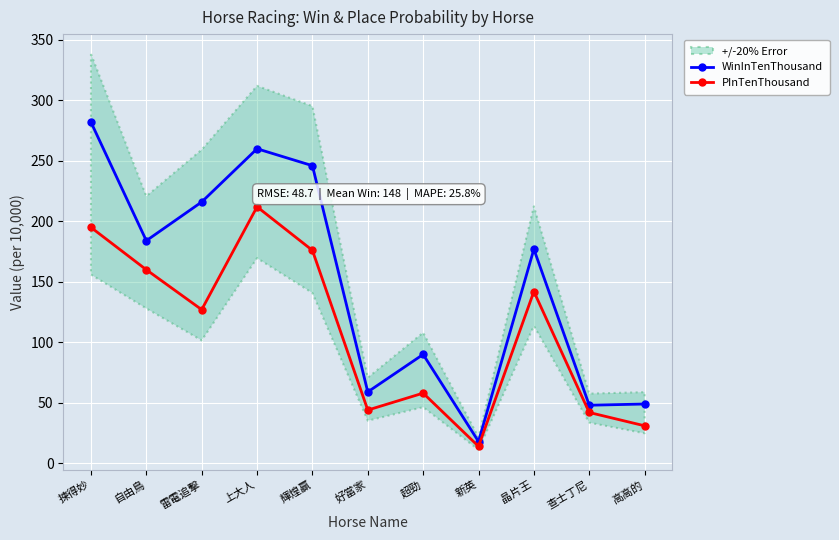

Reading left to right, list all the values displayed in this chart.

WinInTenThousand: 282	184	216	260	246	59	90	18	177	48	49
PInTenThousand: 195	160	127	212	176	44	58	14	142	42	31